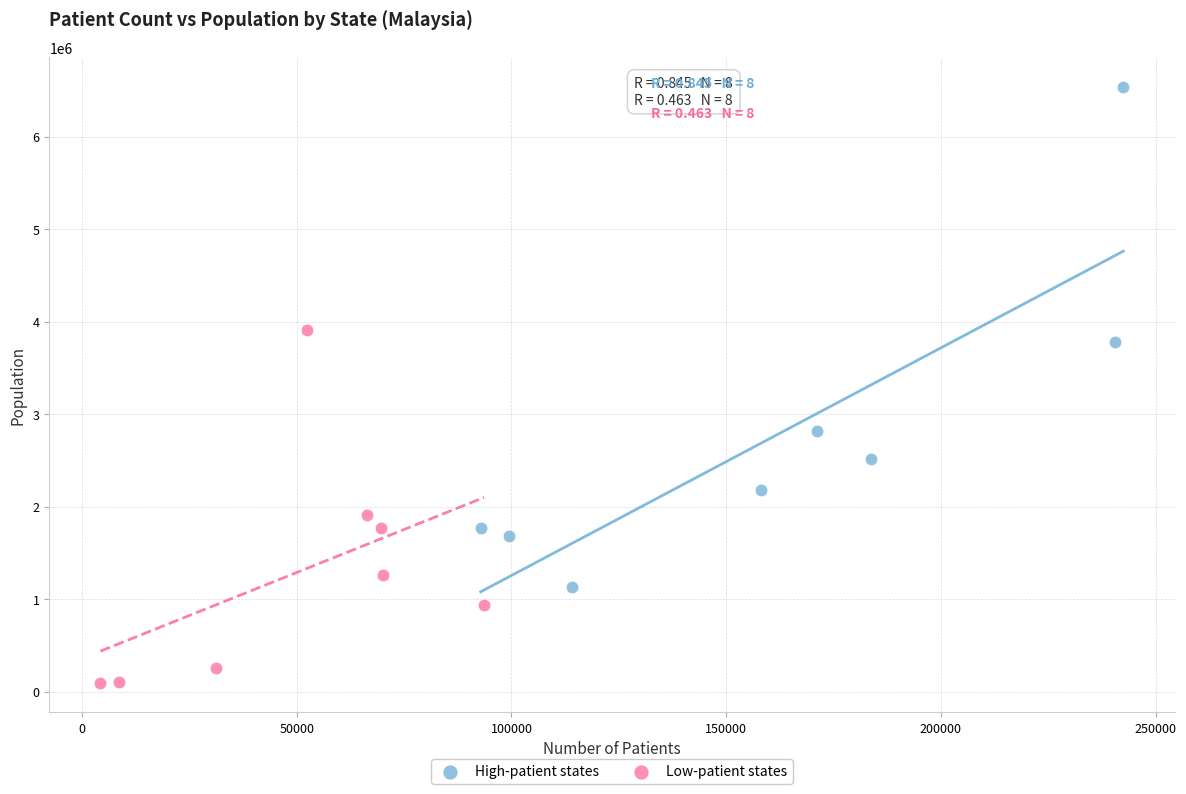

What are all the series names shown in the legend?

High-patient states, Low-patient states